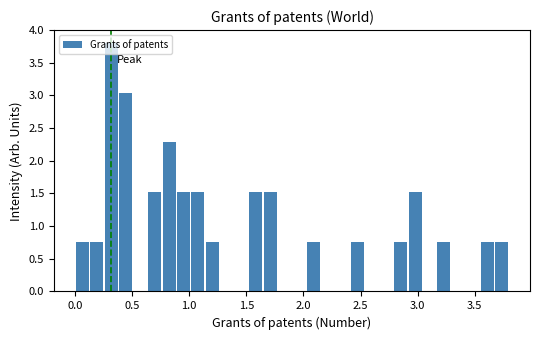

Around what value on the x-axis is the tallest bar? Give the approximate position of its centre, as read against the axis.

0.30